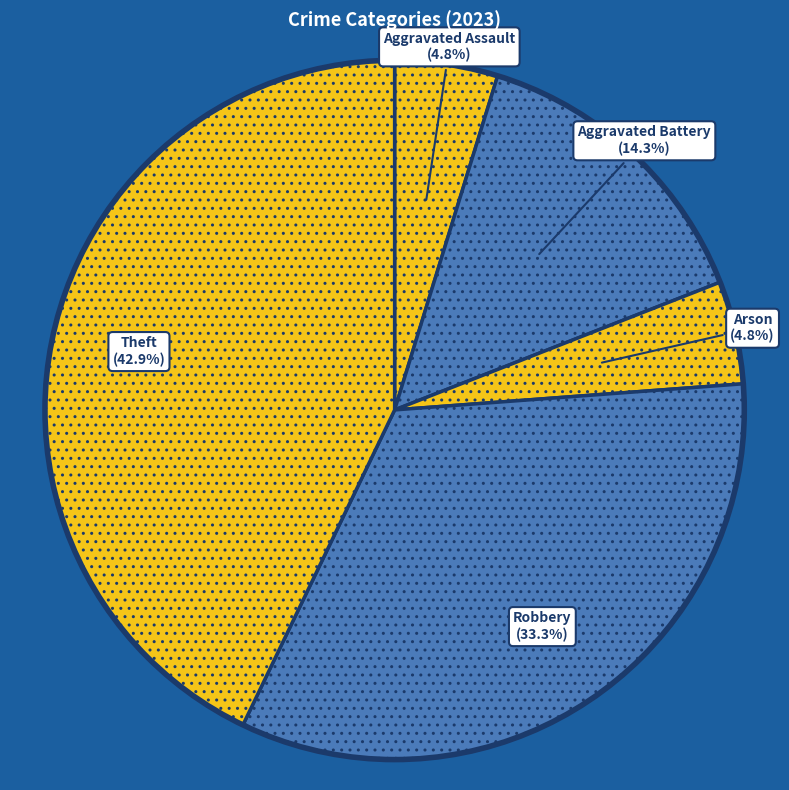

Is it true that Robbery is 45% of the pie?

False